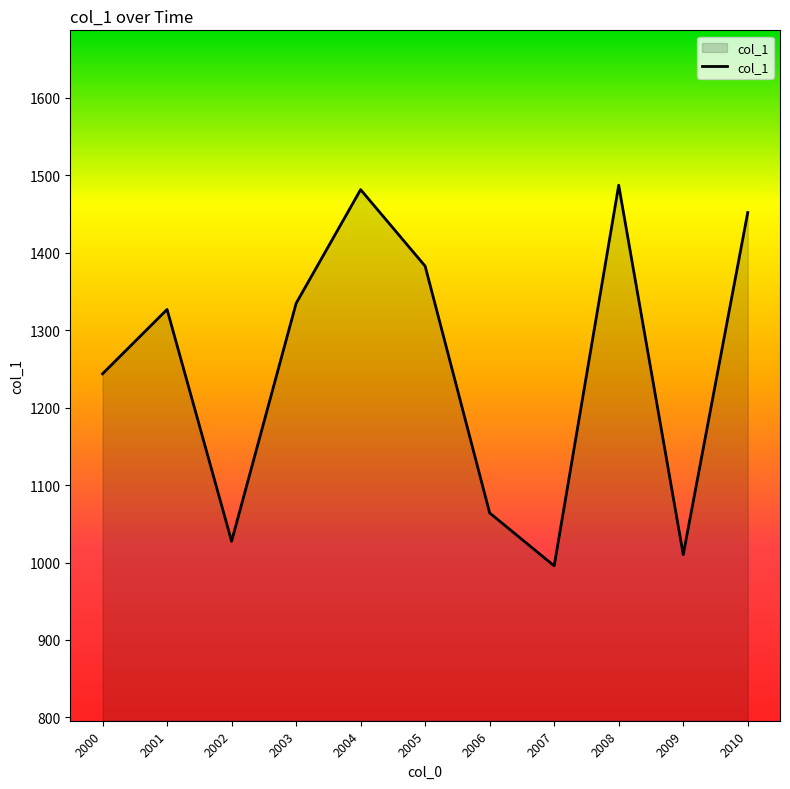

What is the sum of the values at 2000 and 2007?

2239.4